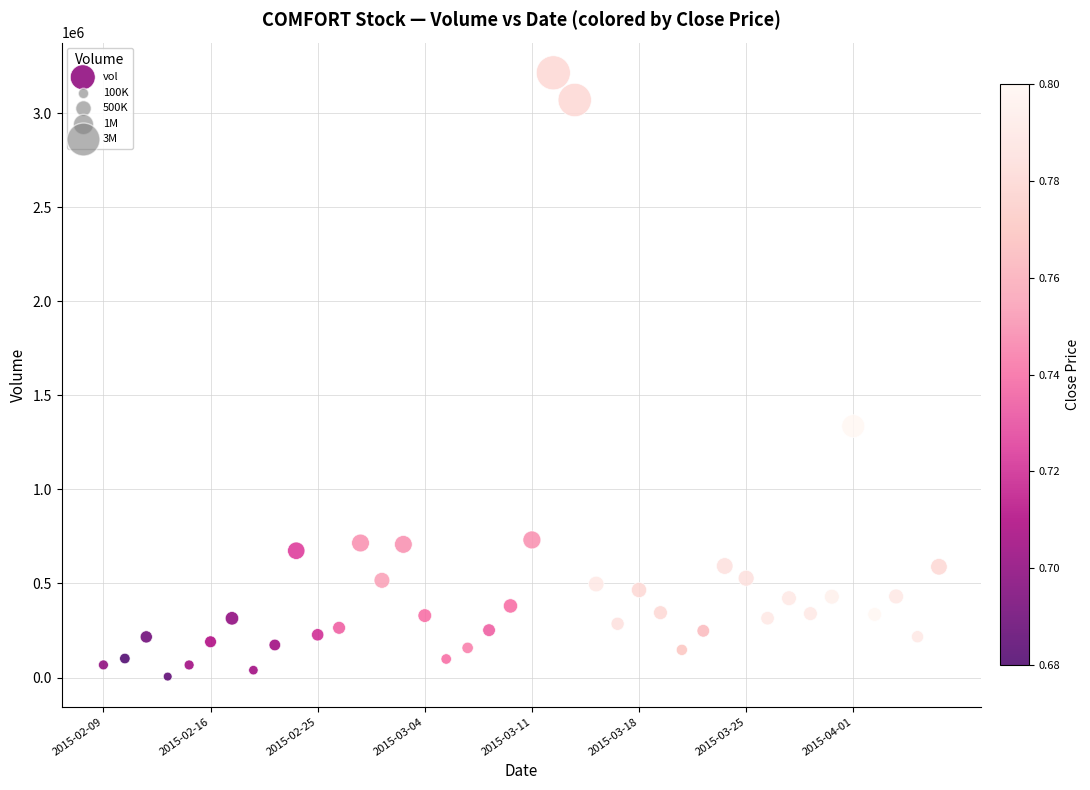

What Y value in the scatter plot is closest to 1609900?

1336200